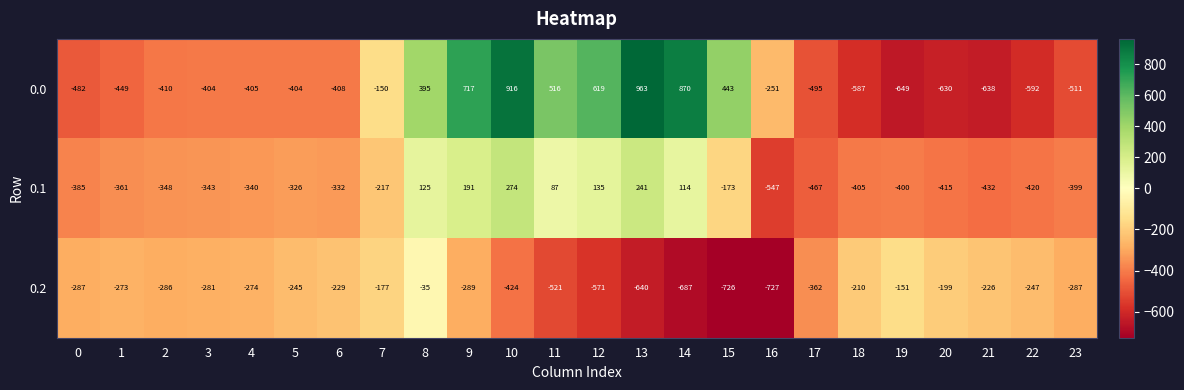

The value of 0.1 at 14 is 170. True or false?

False